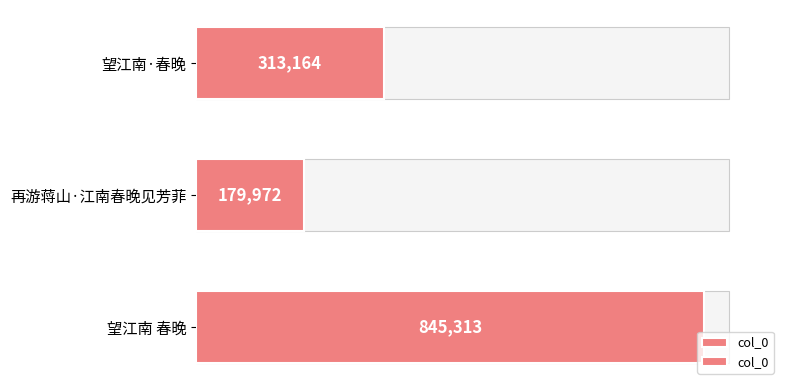

Is it true that the value at 200000 is 294711?

False